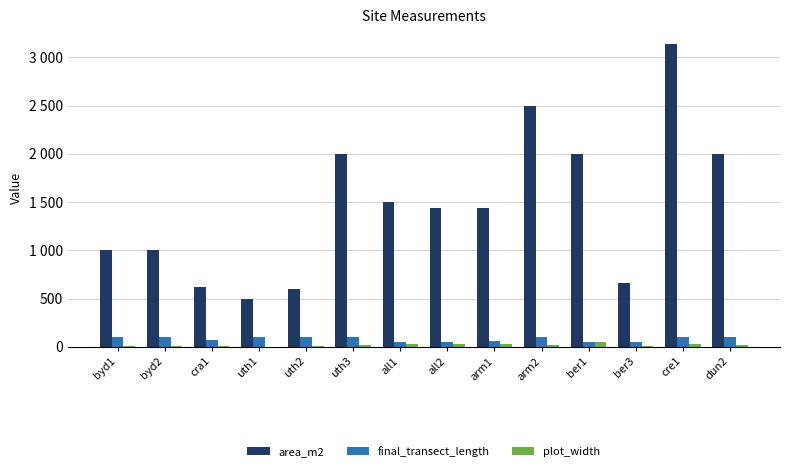

Which series changed the most between uth1 and arm2?

area_m2